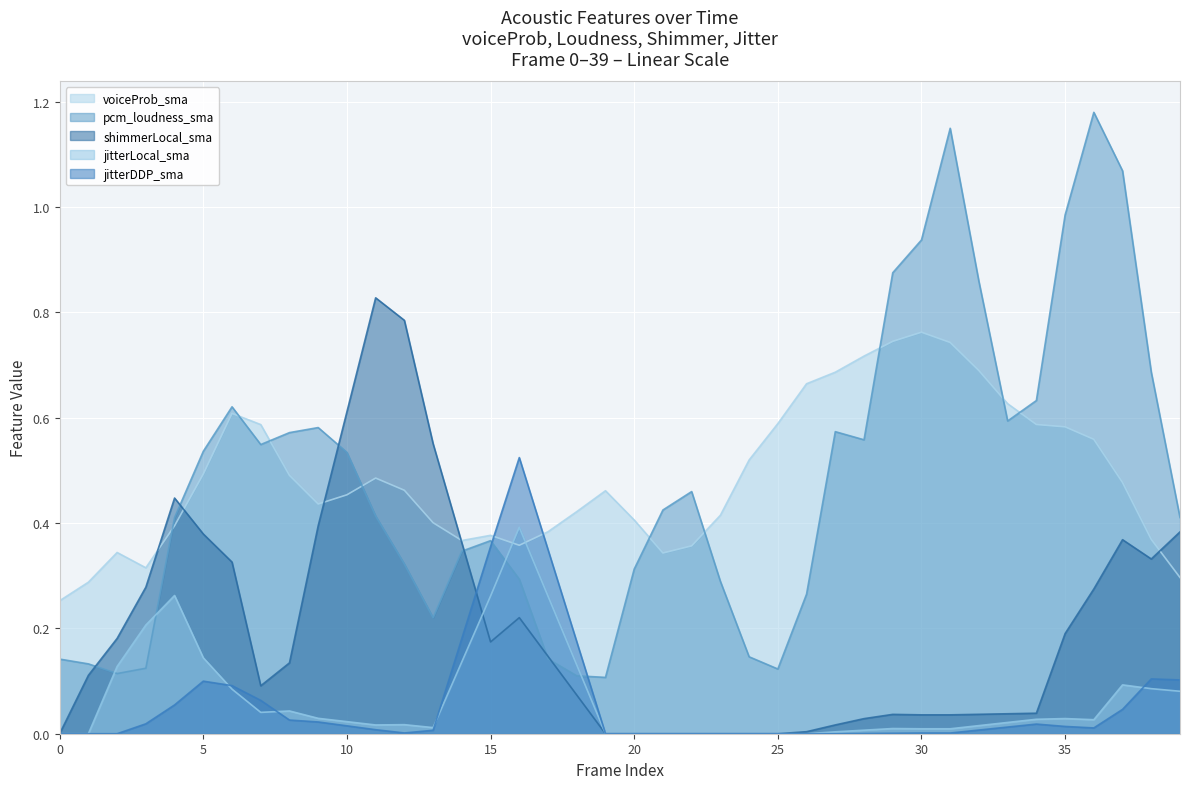

How many lines are shown in the chart?

5